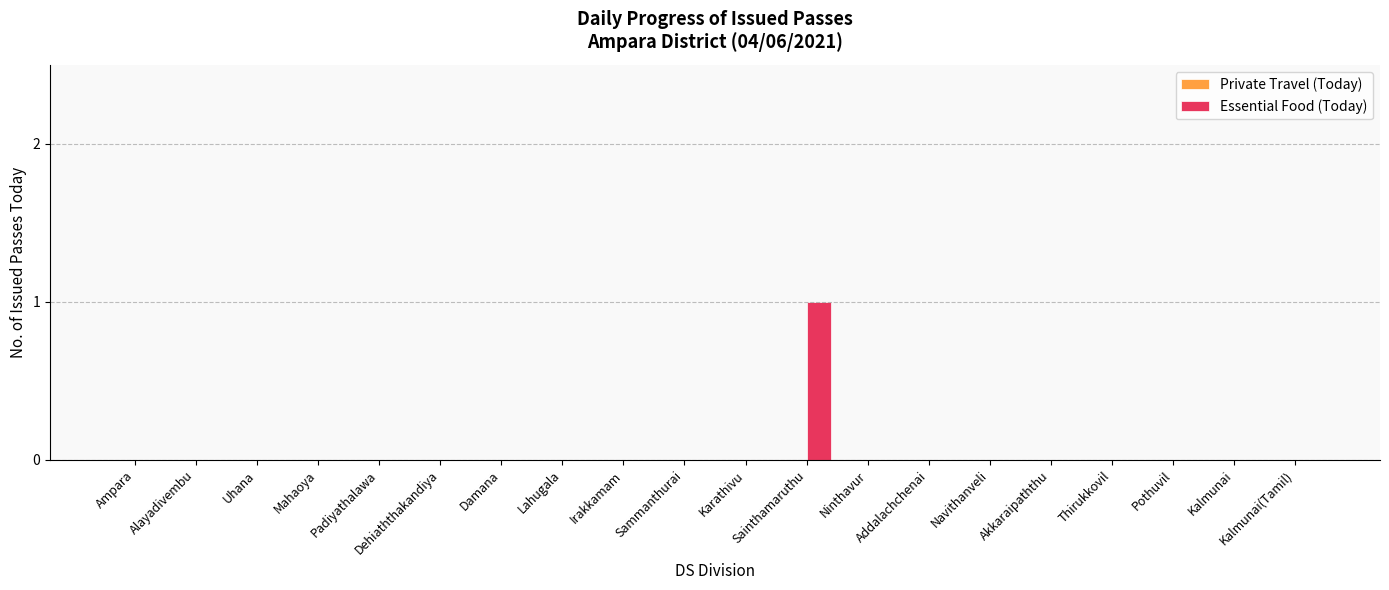

How many distinct data groups are displayed?

1